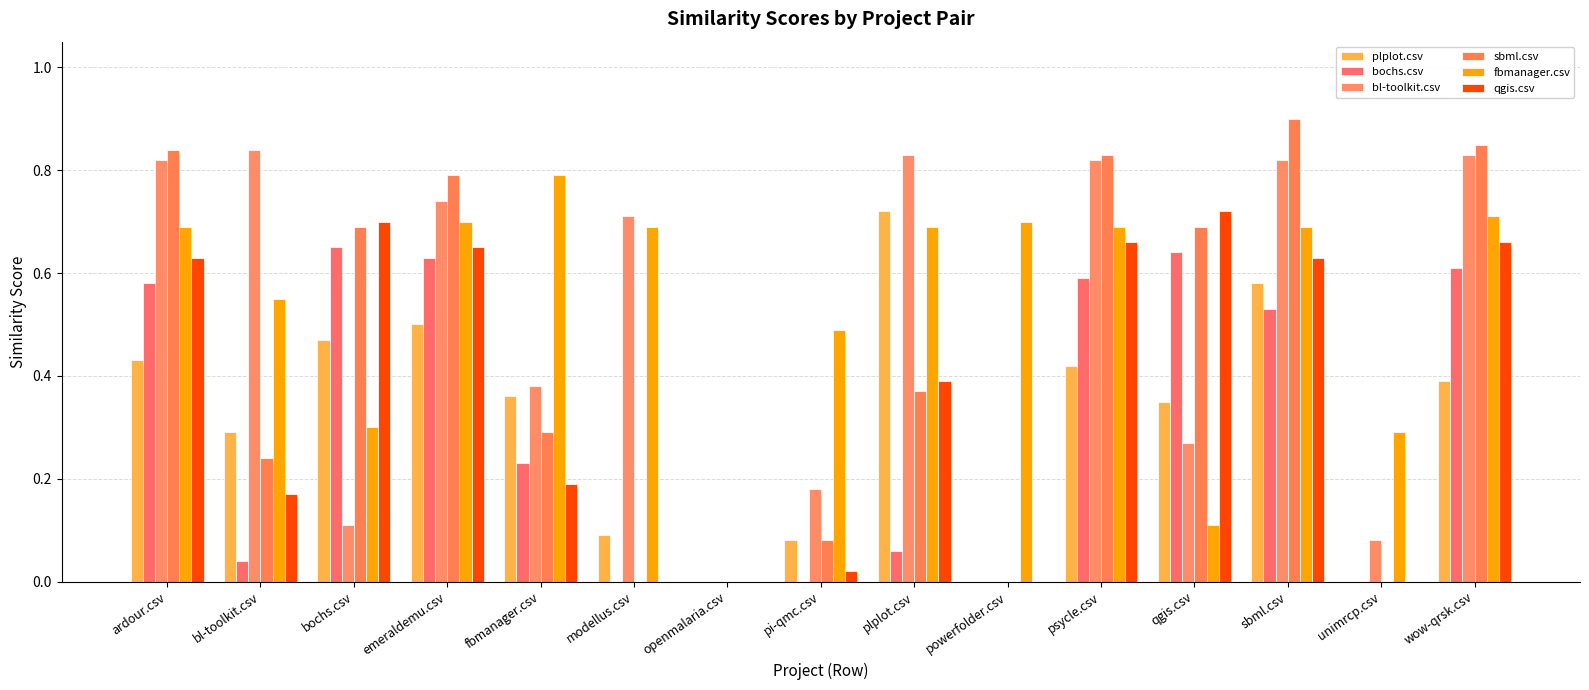

What is the maximum value shown in the chart?

0.9